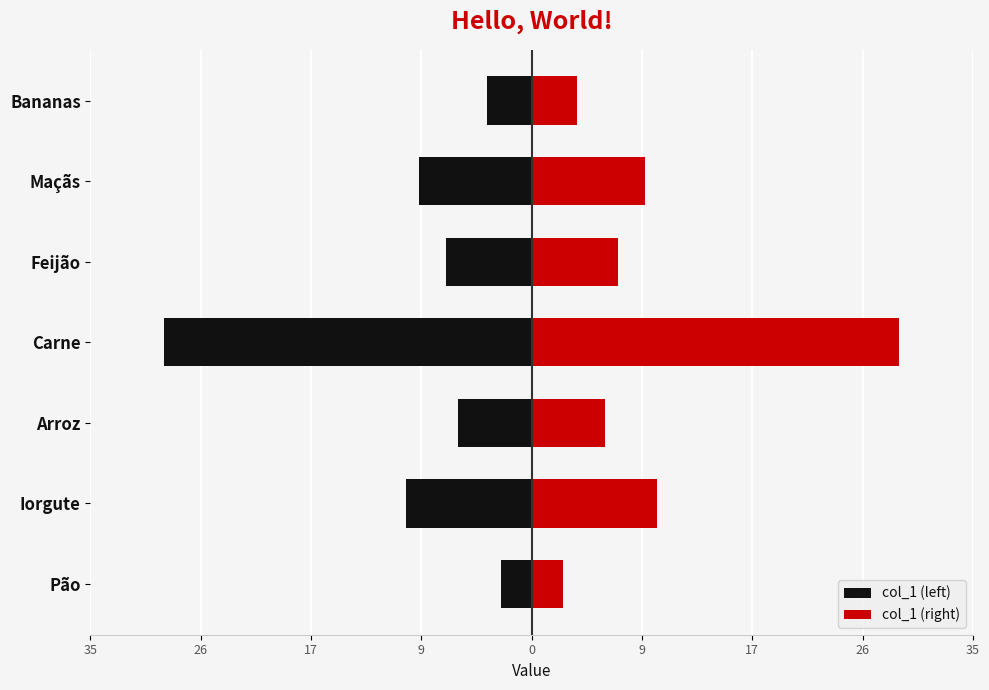

How many series are shown in this chart?

2